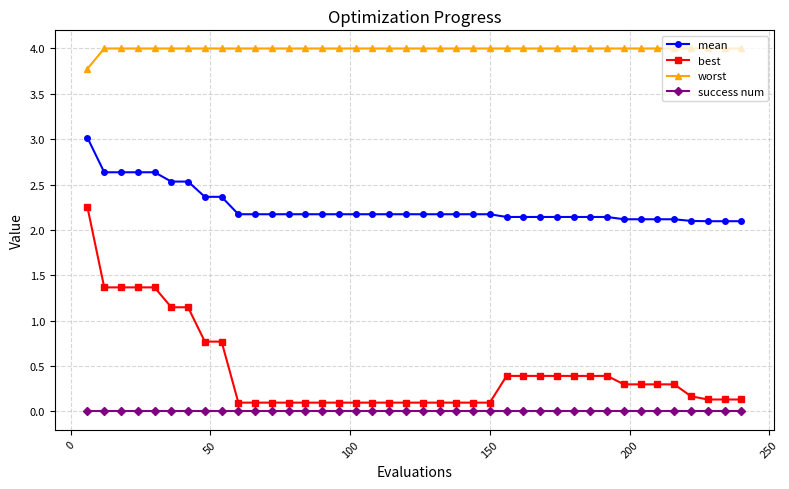

What is the maximum value shown in the chart?

4.0